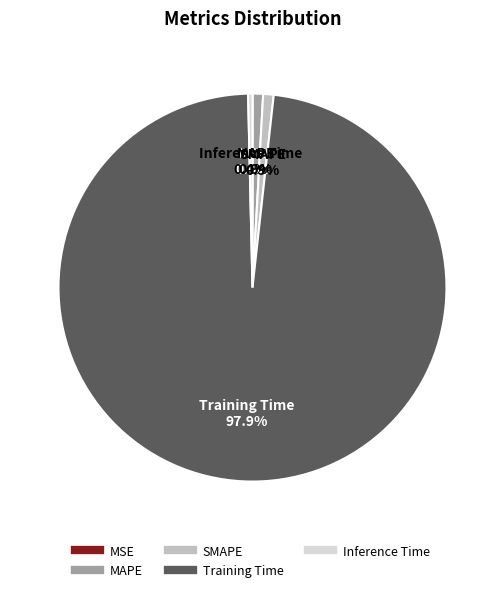

Which slice represents more than half of the pie?

Training Time